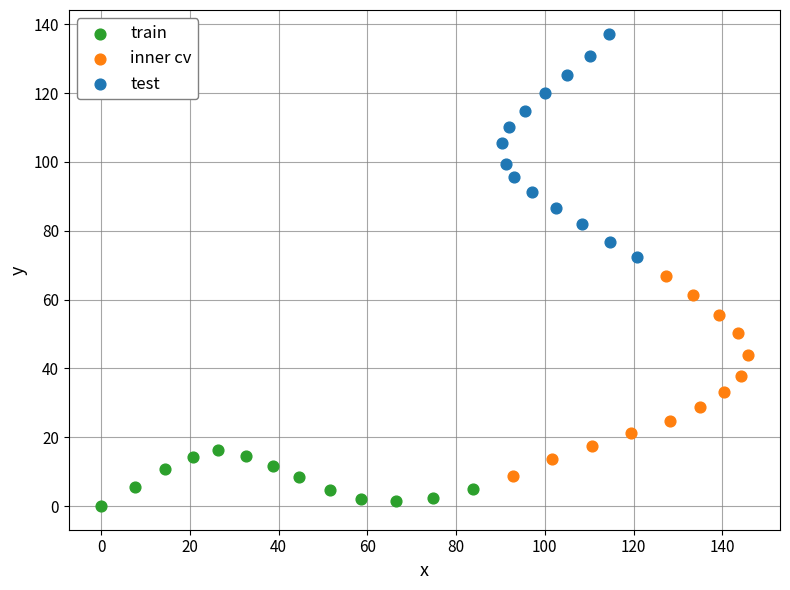

Which series reaches the maximum Y coordinate?

test